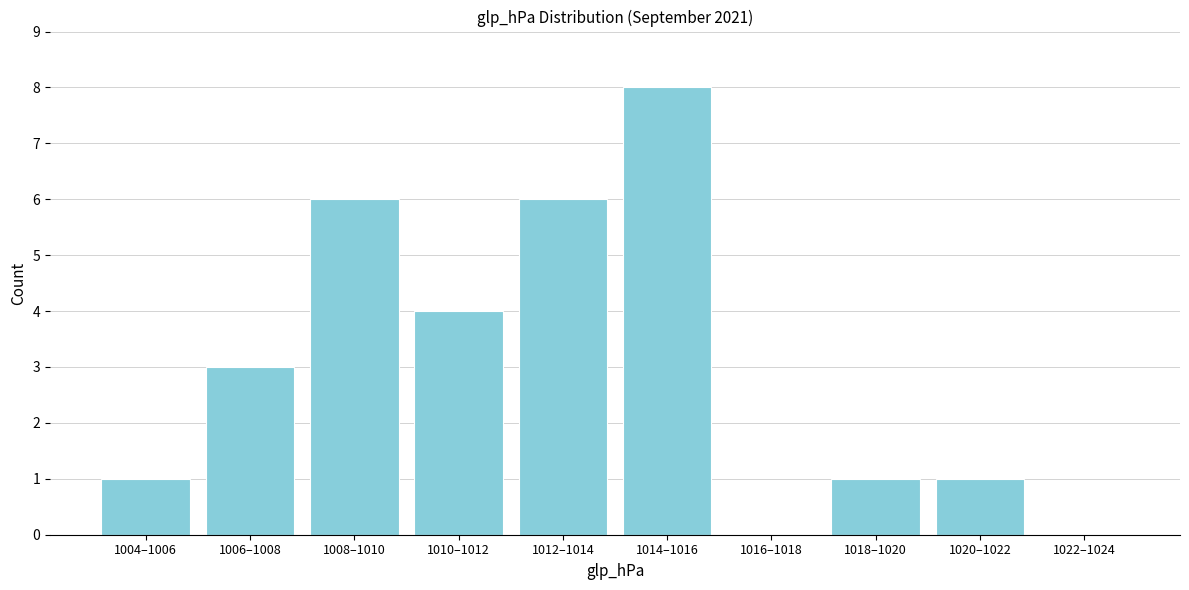

Reading left to right, what are all the values shown in this chart?

1004–1006=1	1006–1008=3	1008–1010=6	1010–1012=4	1012–1014=6	1014–1016=8	1016–1018=0	1018–1020=1	1020–1022=1	1022–1024=0